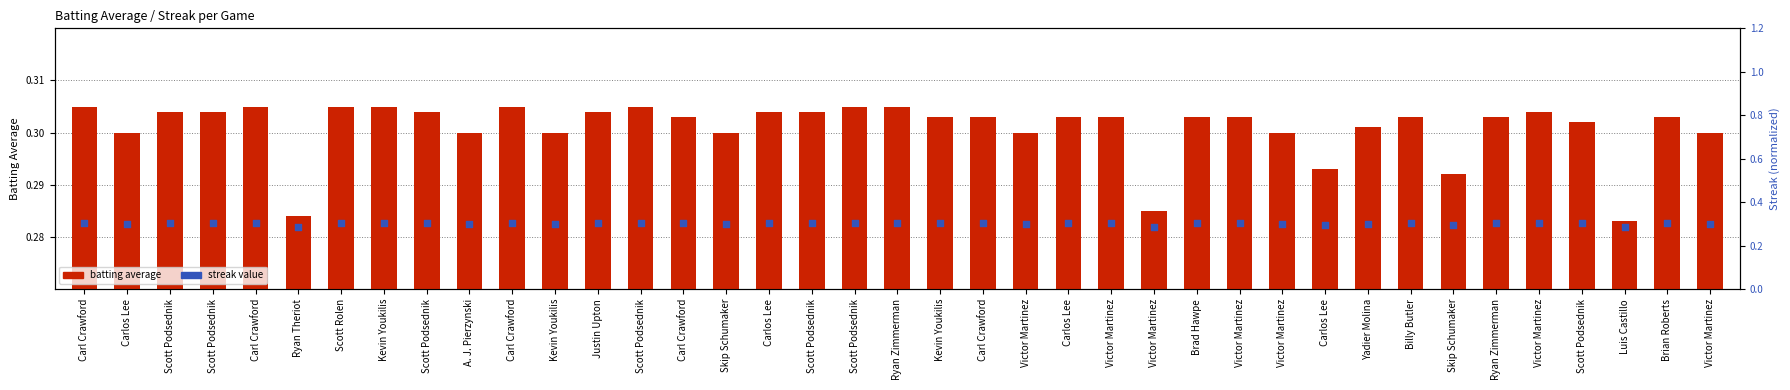

Which series contains the highest Y value?

Streak (normalized)